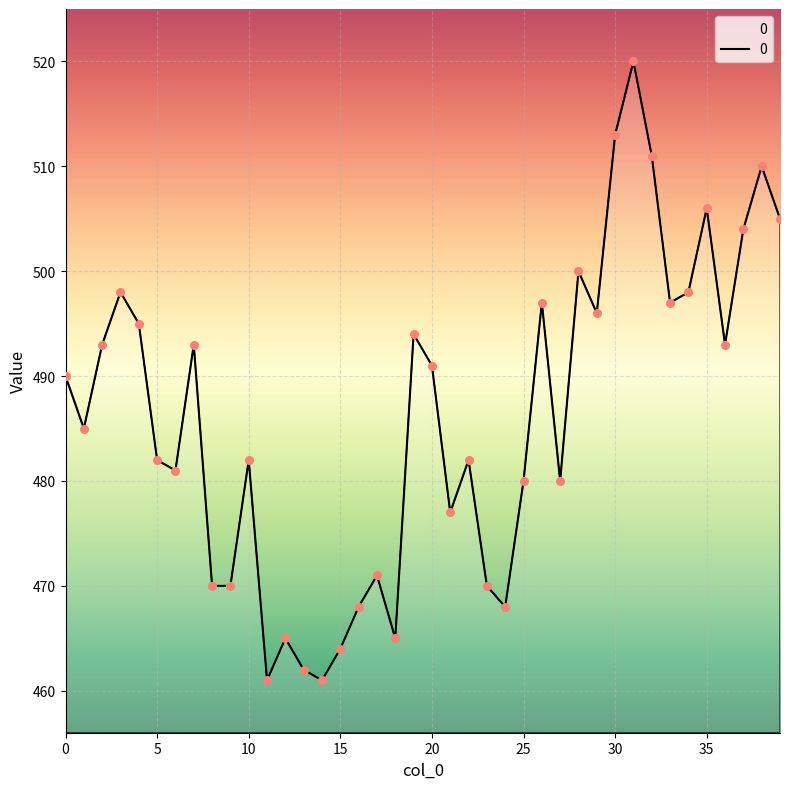

What is the difference between the maximum and minimum values?

59